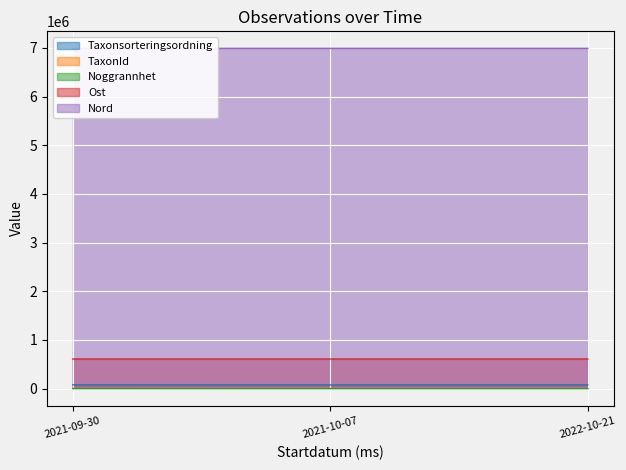

How many lines are shown in the chart?

5